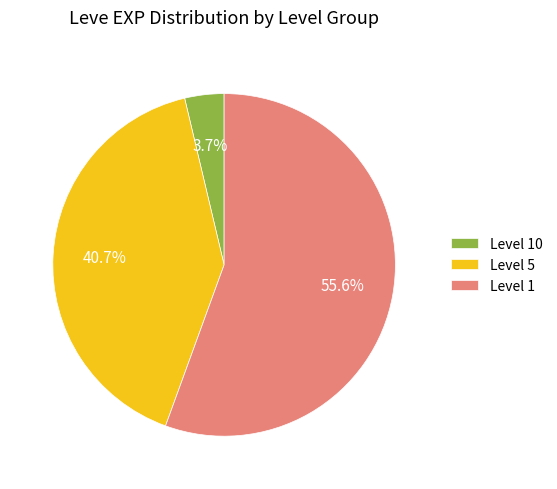

To the nearest percent, what is the average slice percentage?

33%